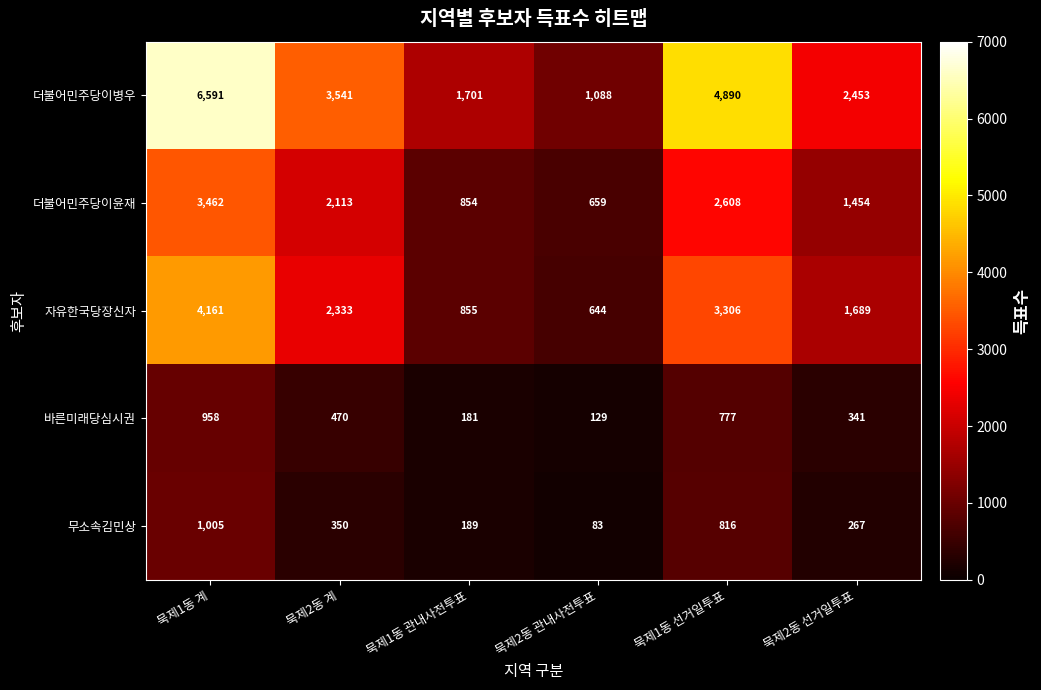

The value of 더불어민주당이병우 at 묵제1동 계 is 6591. True or false?

True